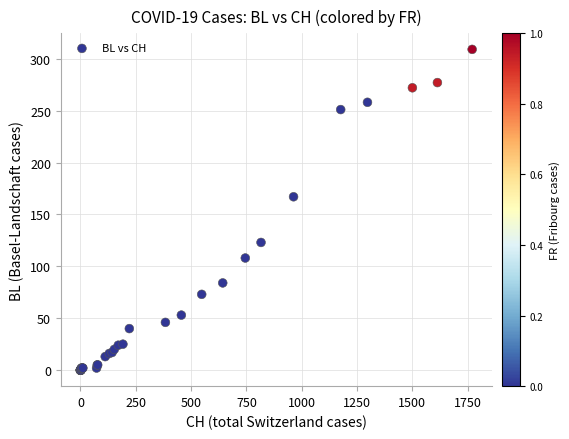

What Y value in the scatter plot is closest to 154?

167